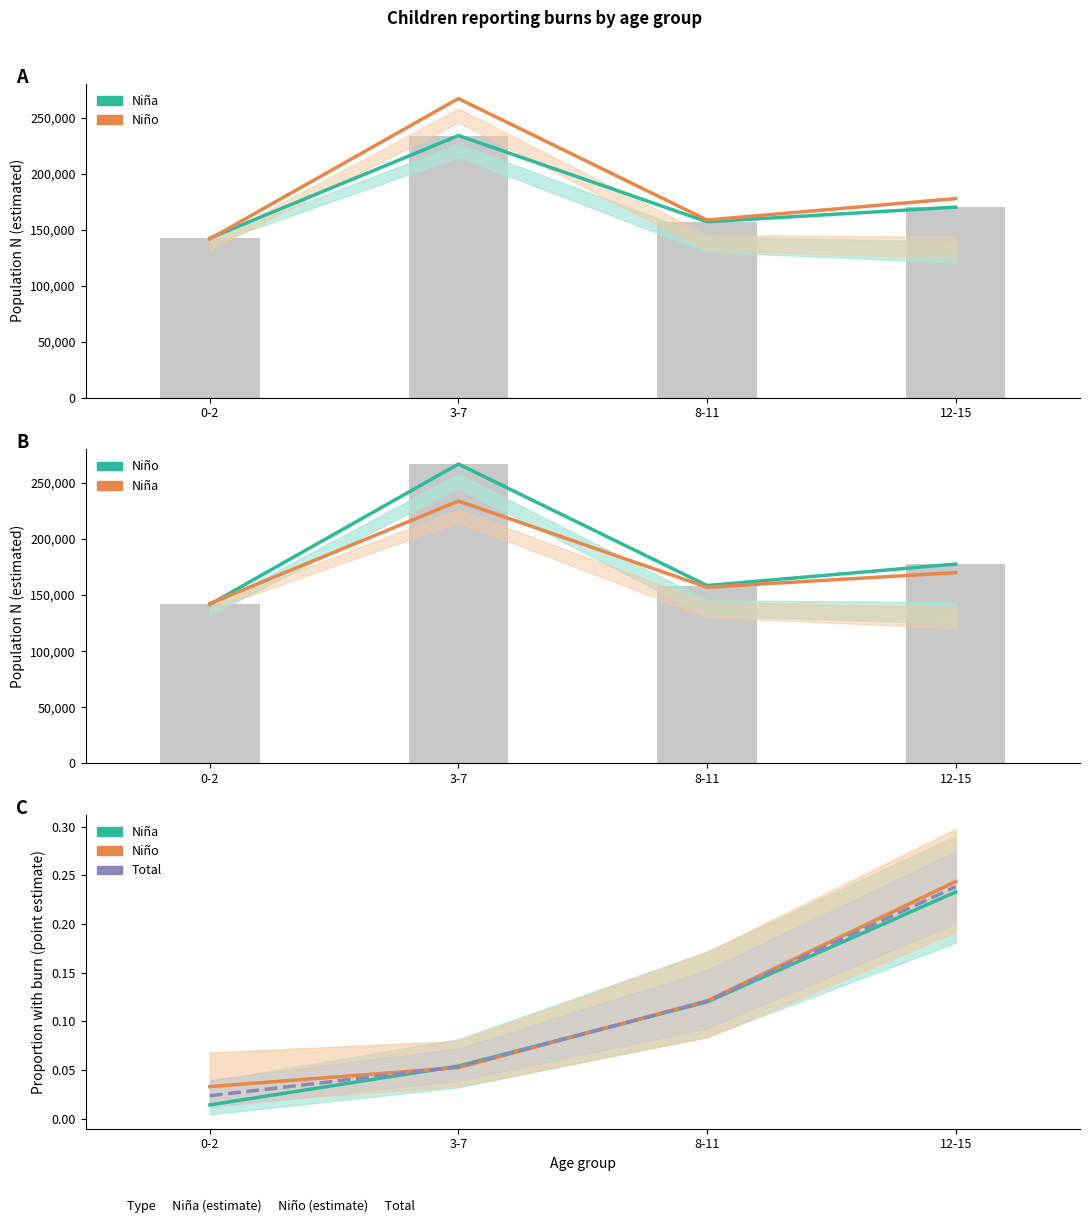

The Niña (estimated N) series shows 250323.2 at 12-15. True or false?

False